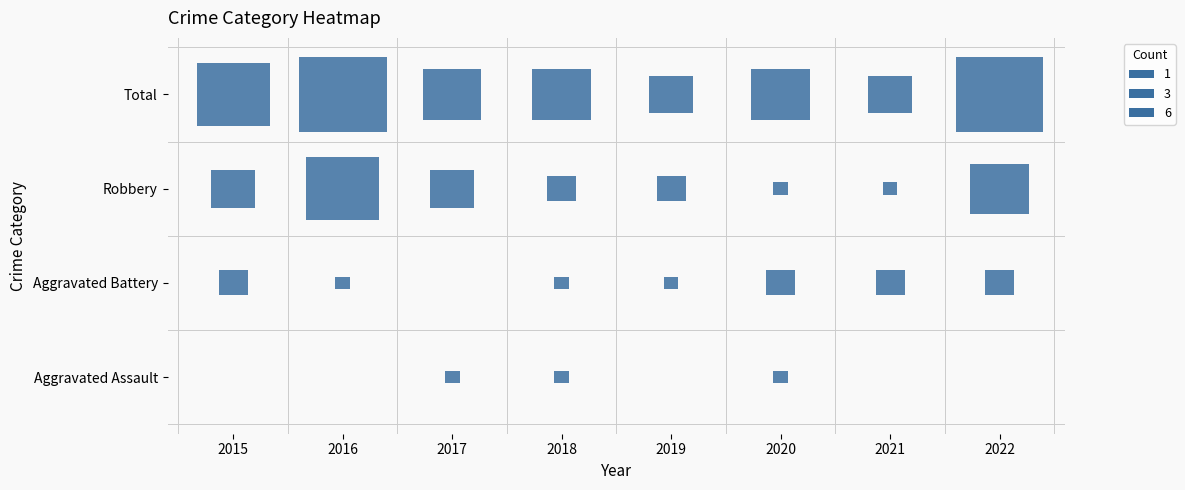

At how many categories does at least one series exceed 4?

3